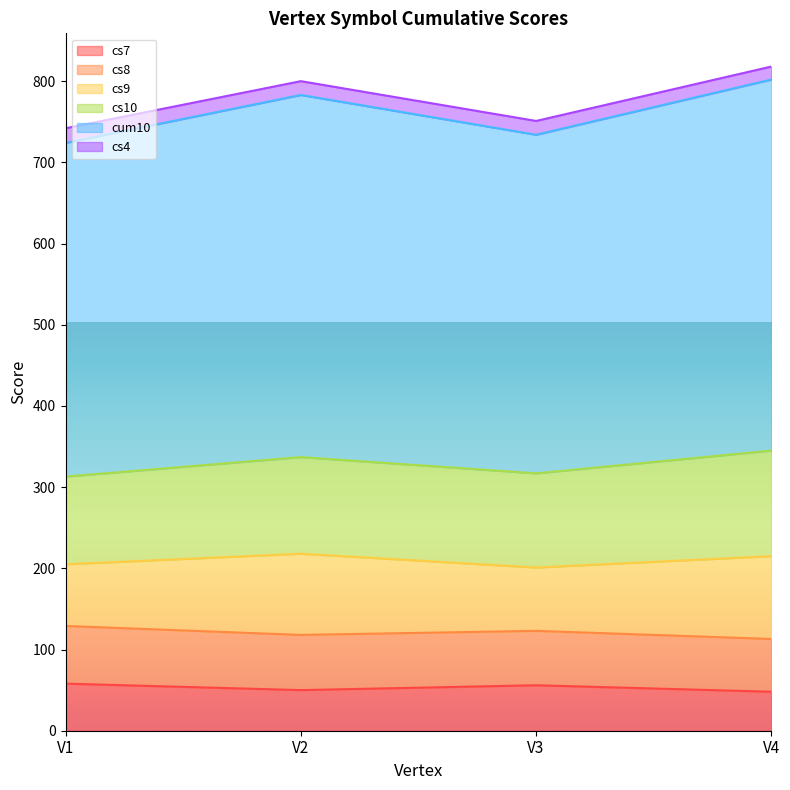

Which series has the largest range (max minus min)?

cum10